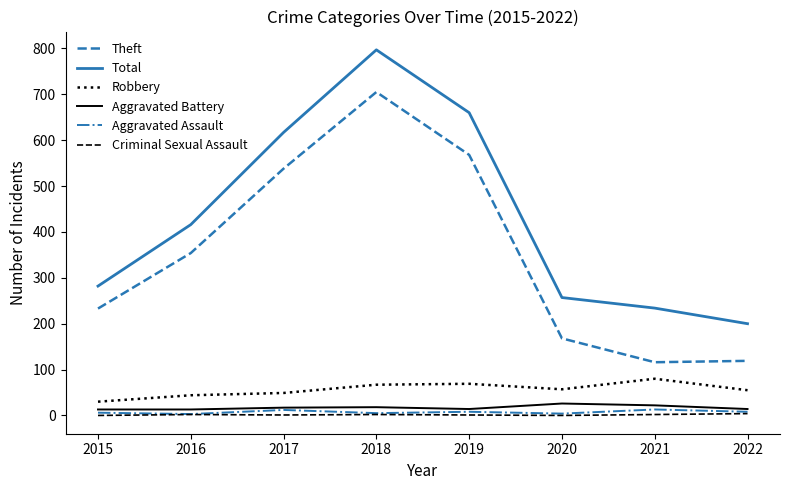

Which series changed the most between 2019 and 2021?

Theft